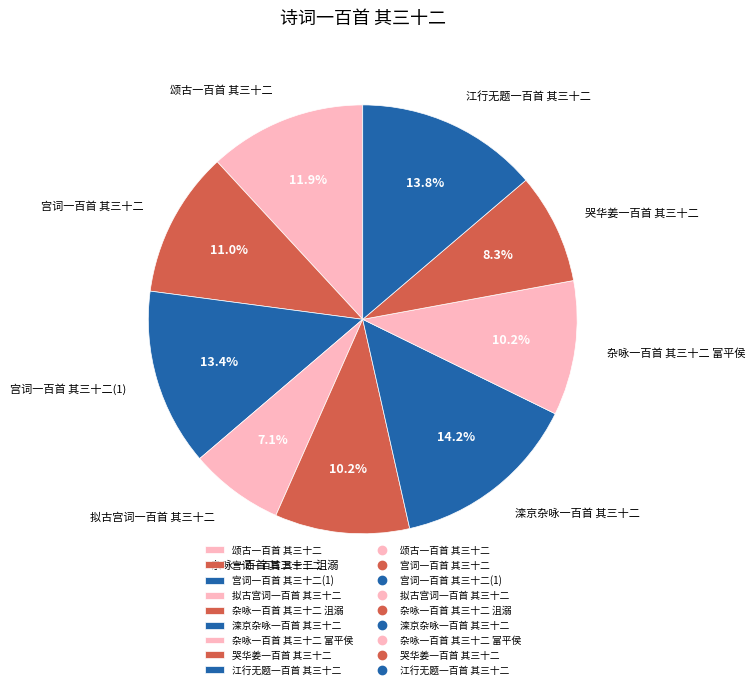

Combined, do 哭华姜一百首 其三十二 and 江行无题一百首 其三十二 account for over 50%?

No